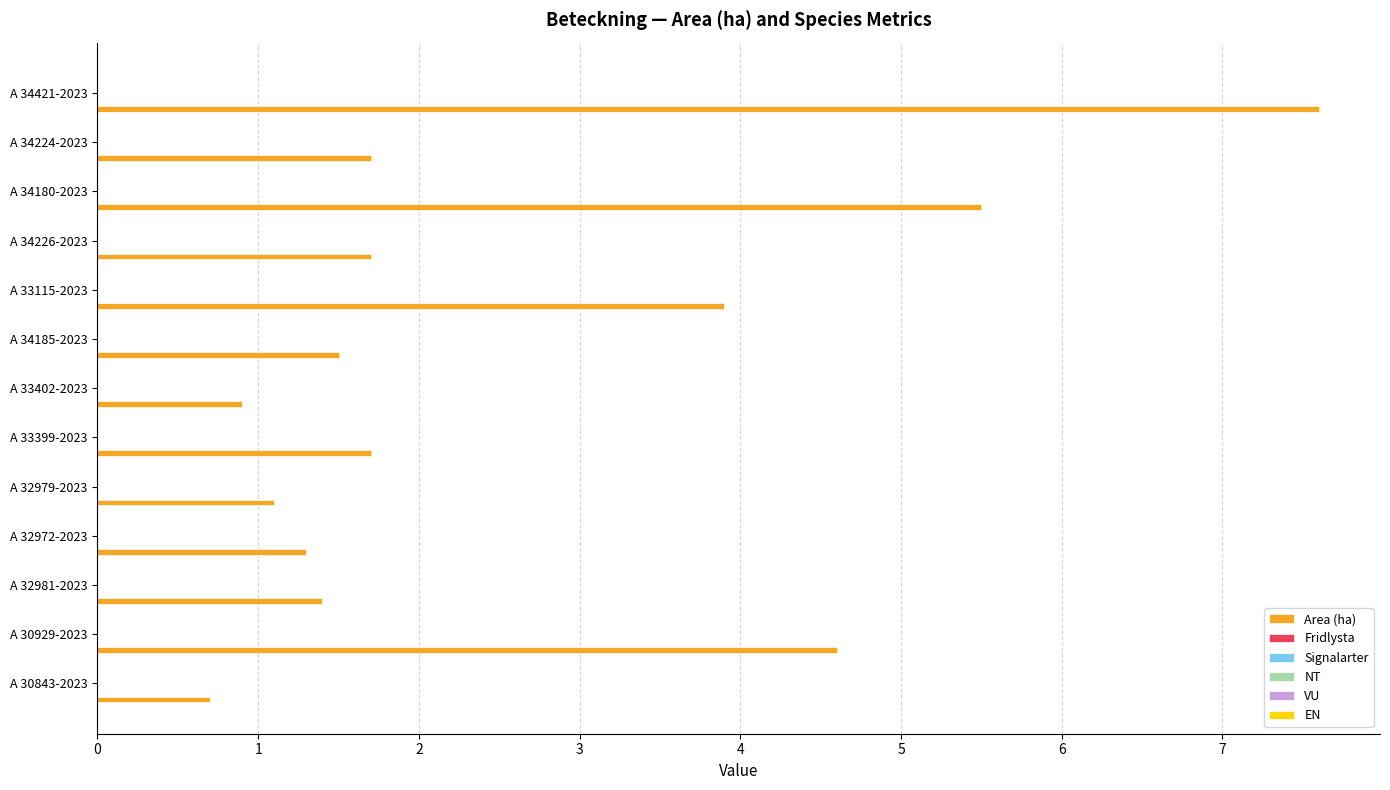

What is the maximum value shown in the chart?

7.6